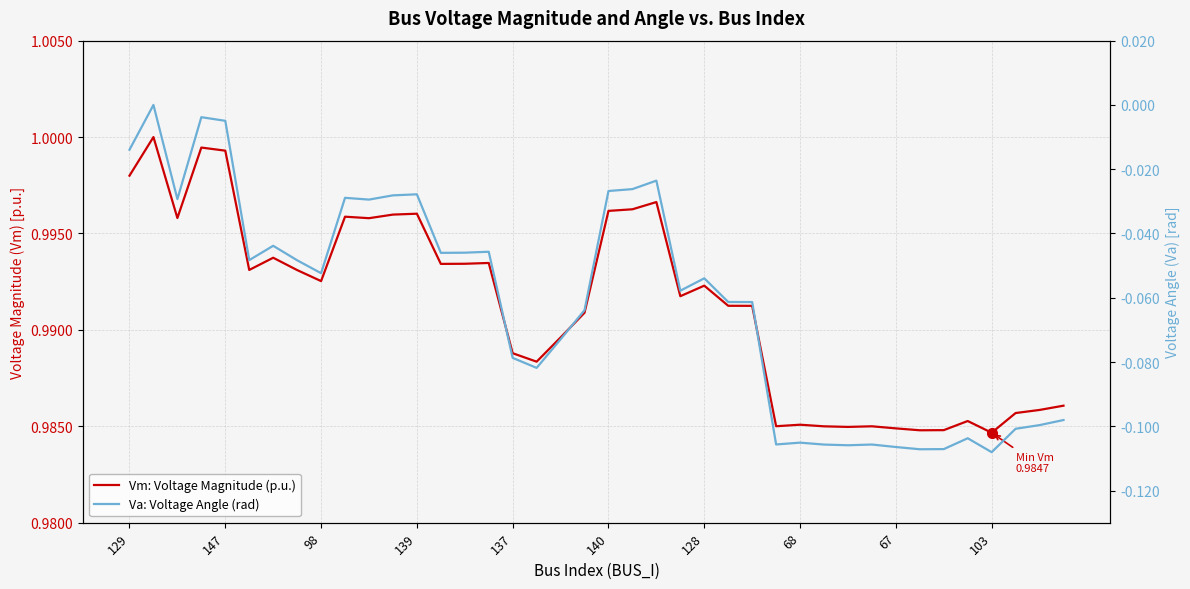

Rank the series by their maximum value, from highest to lowest.

Vm: Voltage Magnitude (p.u.), Va: Voltage Angle (rad)